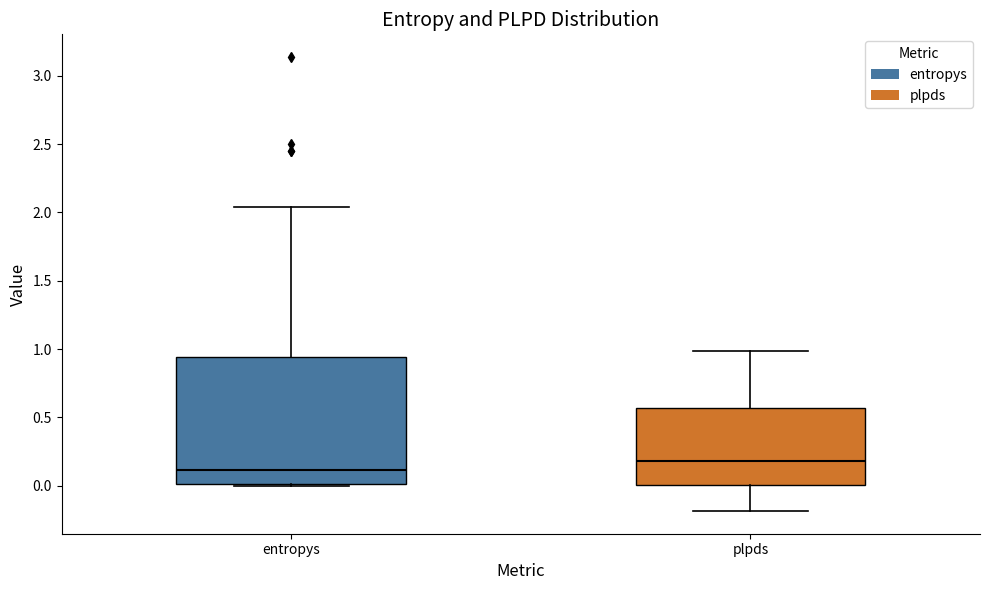

Which box is the tallest, from its lower edge to its upper edge?

entropys